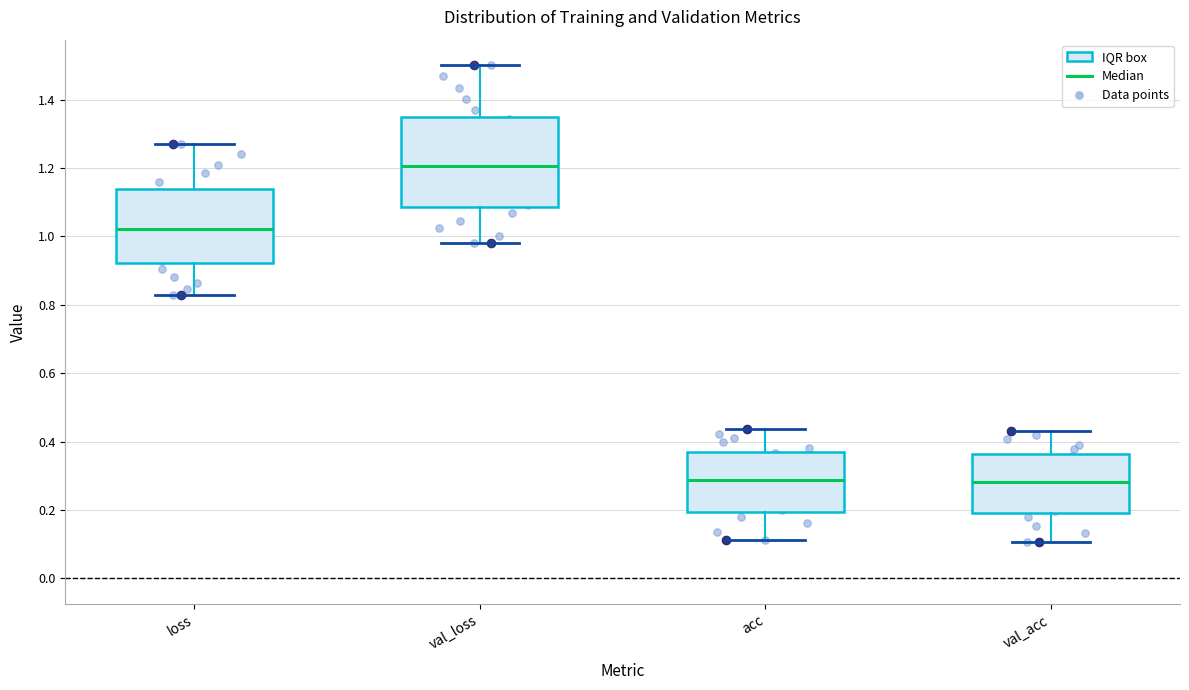

Reading left to right, read every box against the y-axis: the position of its median line, the range the box covers, and the ends of its whiskers. The values are not printed on the chart, so give them approximately, as read against the axis.

loss: median 1.02, box 0.92 to 1.14, whiskers 0.82 to 1.28
val_loss: median 1.20, box 1.08 to 1.36, whiskers 0.98 to 1.50
acc: median 0.28, box 0.20 to 0.38, whiskers 0.12 to 0.44
val_acc: median 0.28, box 0.20 to 0.36, whiskers 0.10 to 0.44